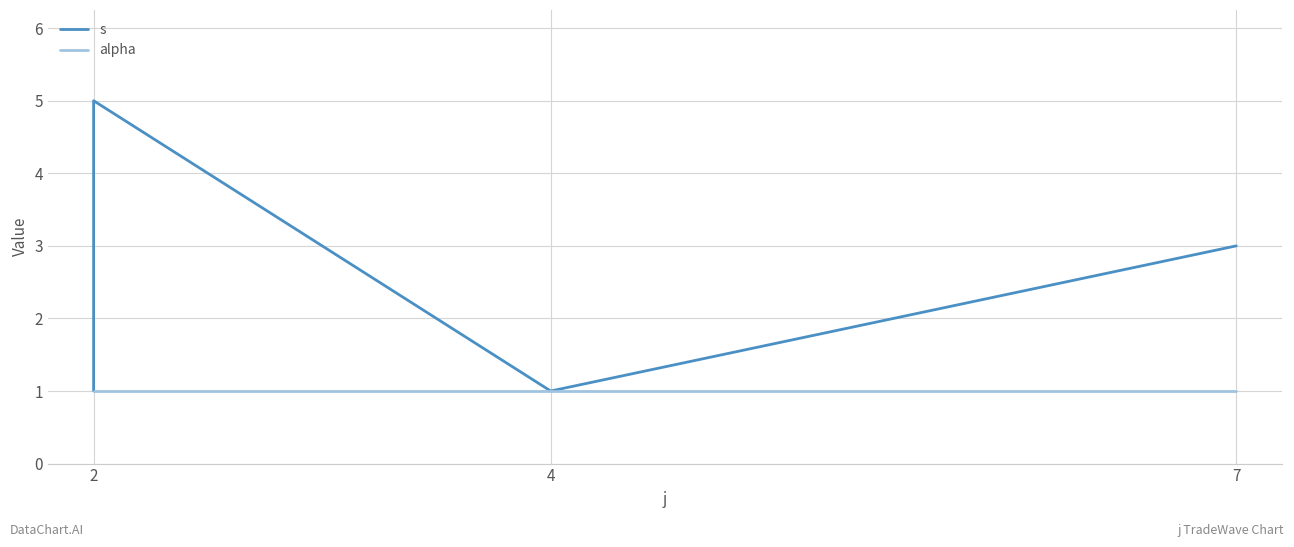

Reading right to left, transcribe all the data shown in this chart.

s: 3	1	5	4	3	2	1
alpha: 1	1	1	1	1	1	1